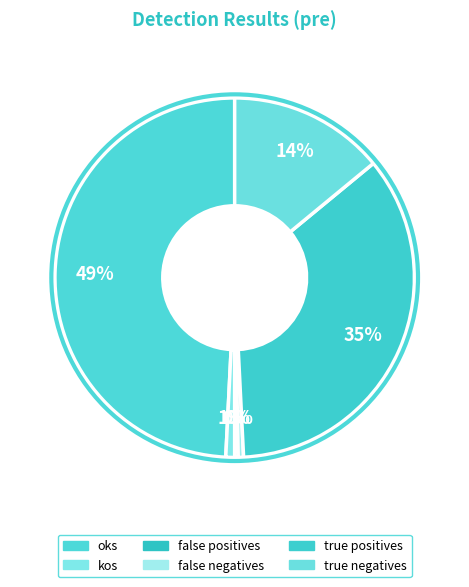

Is there a majority slice in this chart?

No